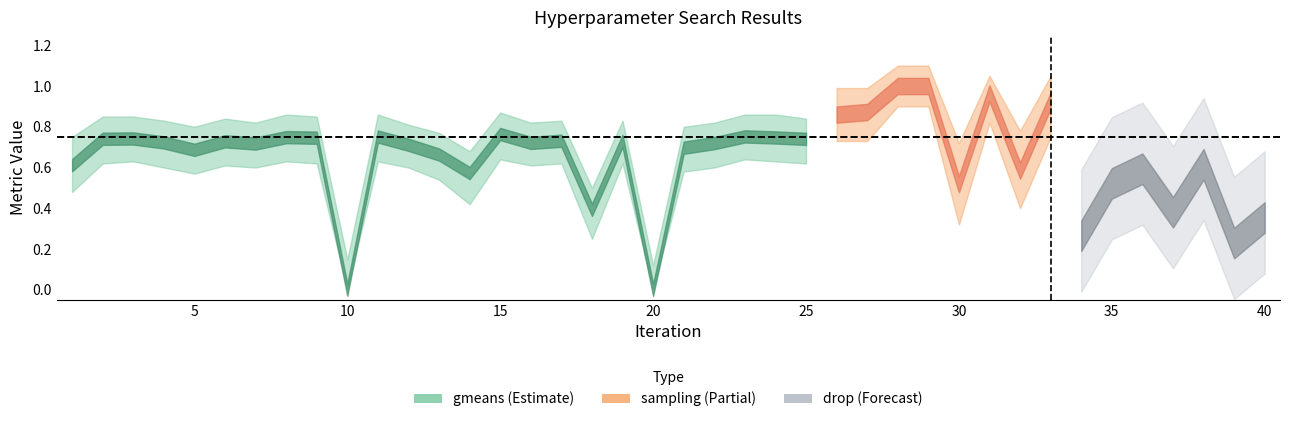

The gmeans series shows 0.3 at 15. True or false?

False